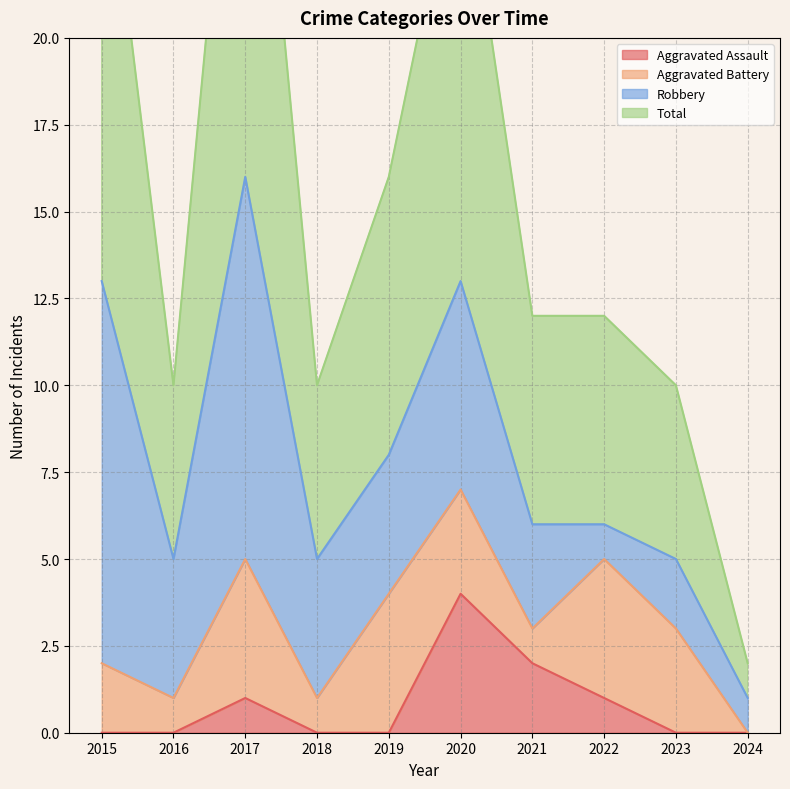

At which label does Aggravated Assault reach its peak?

2020